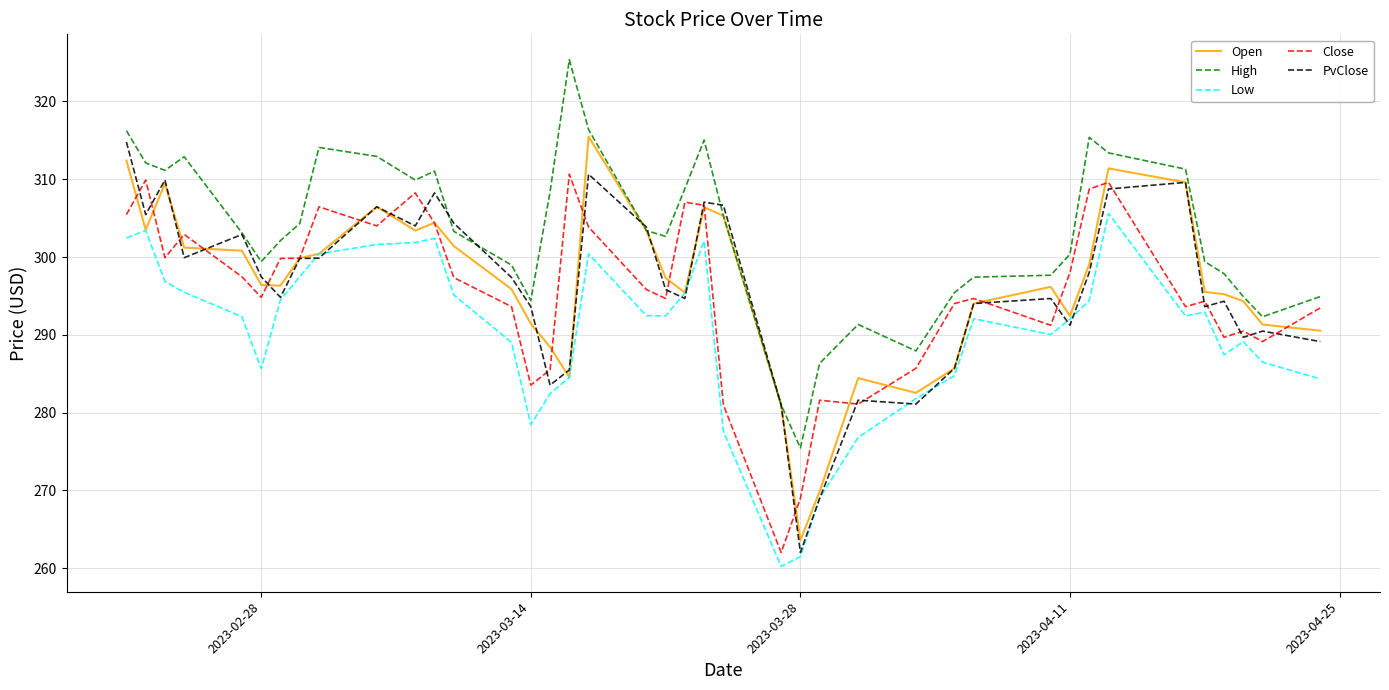

After their last crossing, which series has the higher values: PvClose or Low?

PvClose